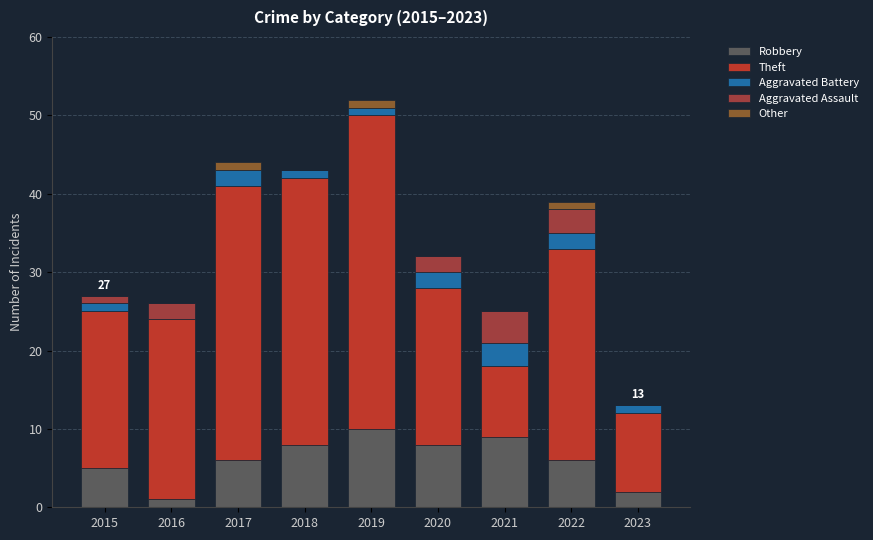

Are the bars grouped side by side (vs. stacked)?

No